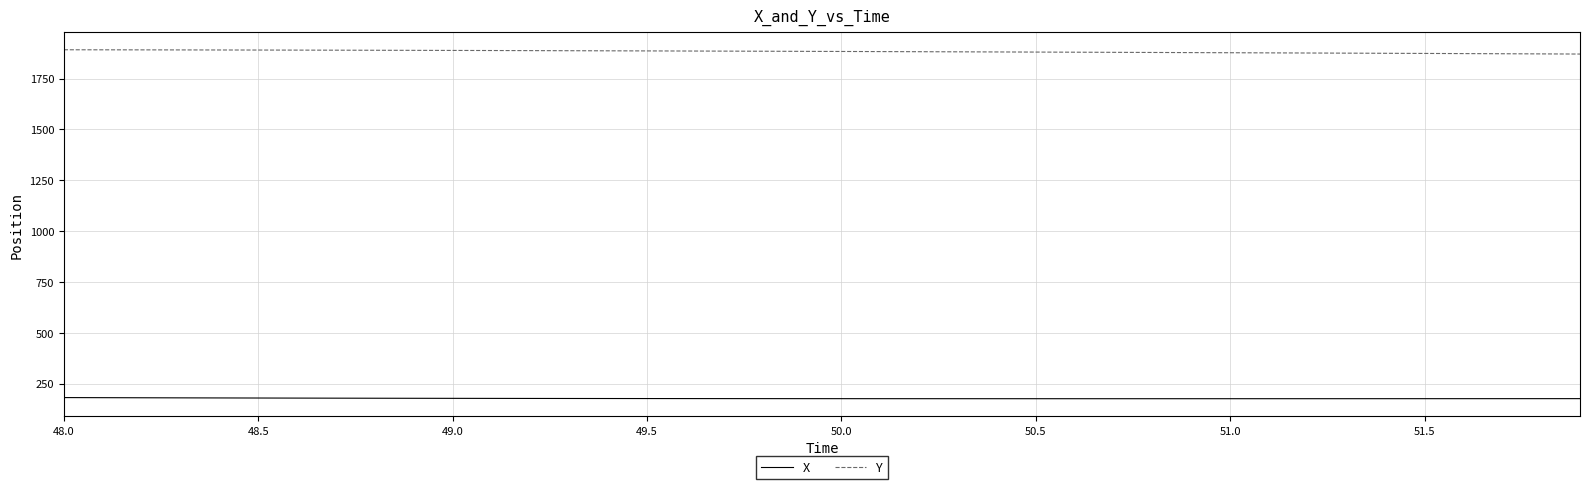

Which series has the largest total across all categories?

Y